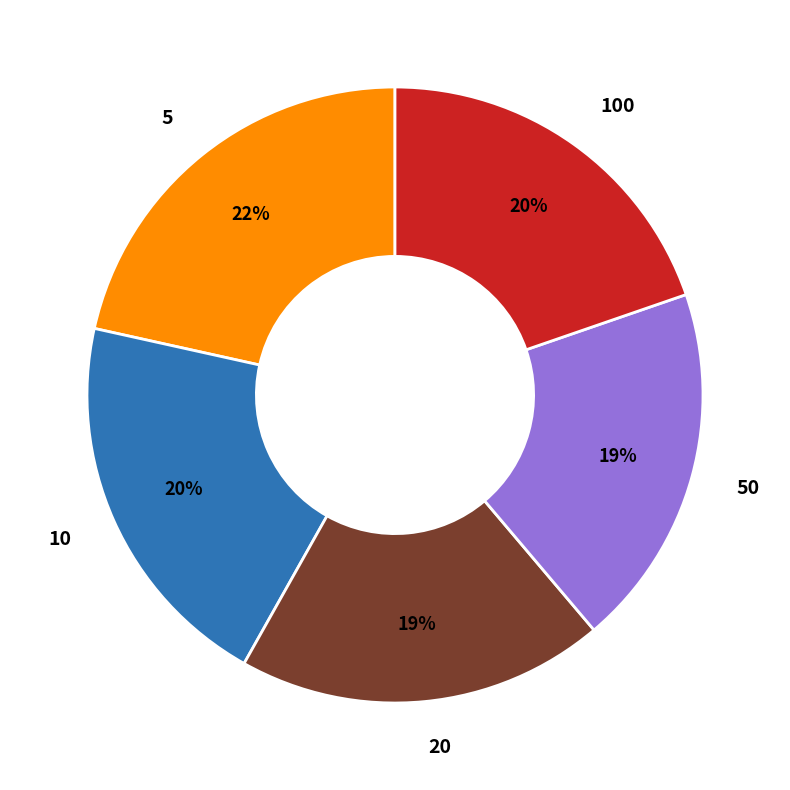

Which has a higher value, 10 or 20?

10